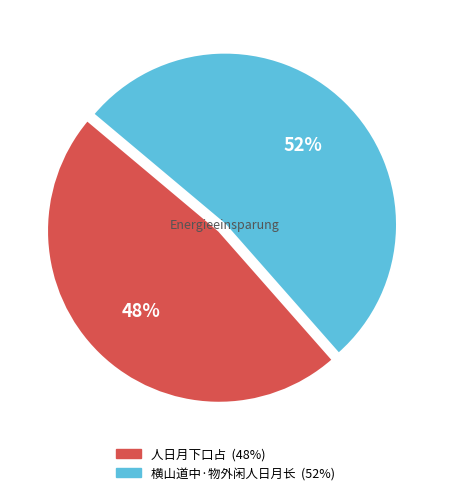

To the nearest percent, what percentage of the pie is 横山道中·物外闲人日月长?

52%